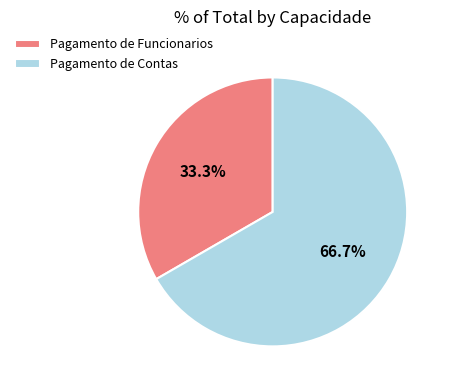

To the nearest percent, what is the combined percentage of Pagamento de Funcionarios and Pagamento de Contas?

100%